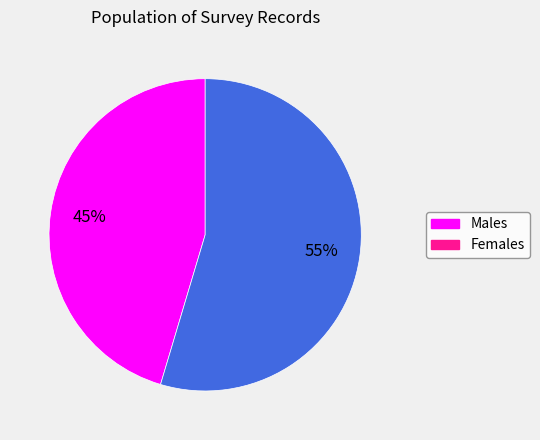

To the nearest percent, what is the average slice percentage?

50%